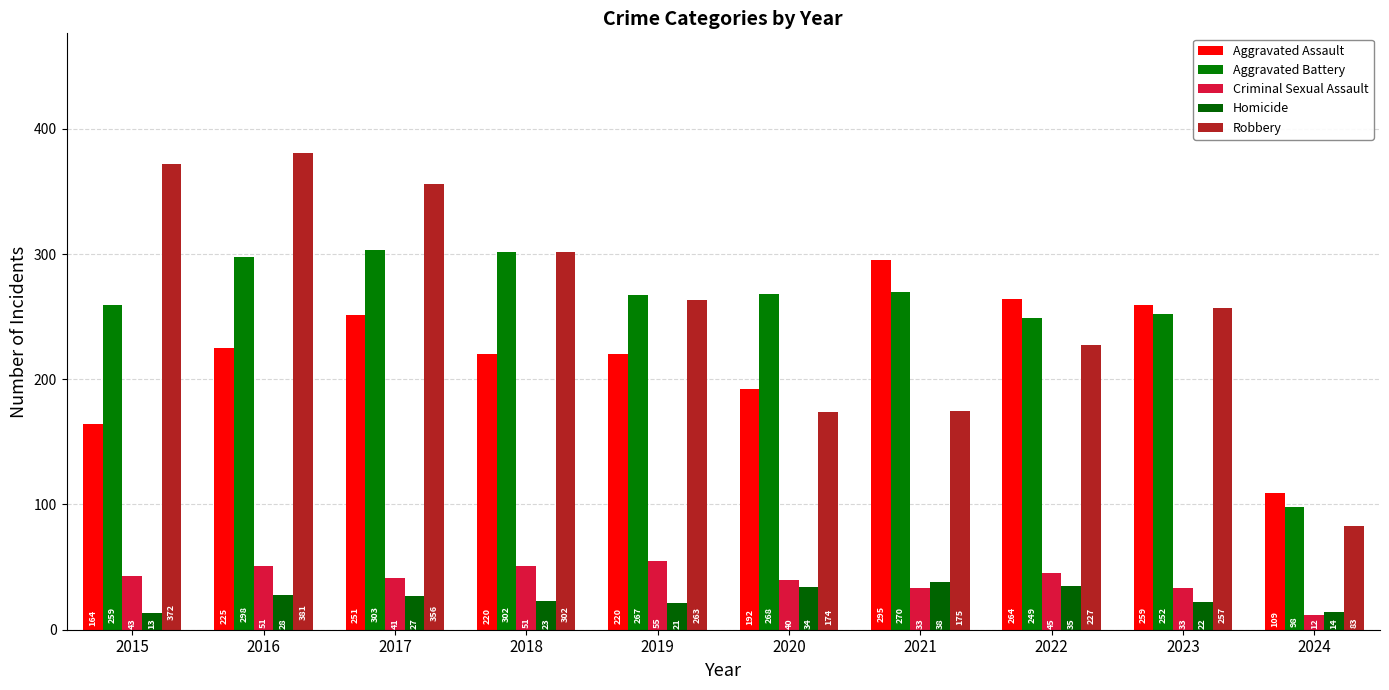

At which label does Criminal Sexual Assault reach its minimum?

2024